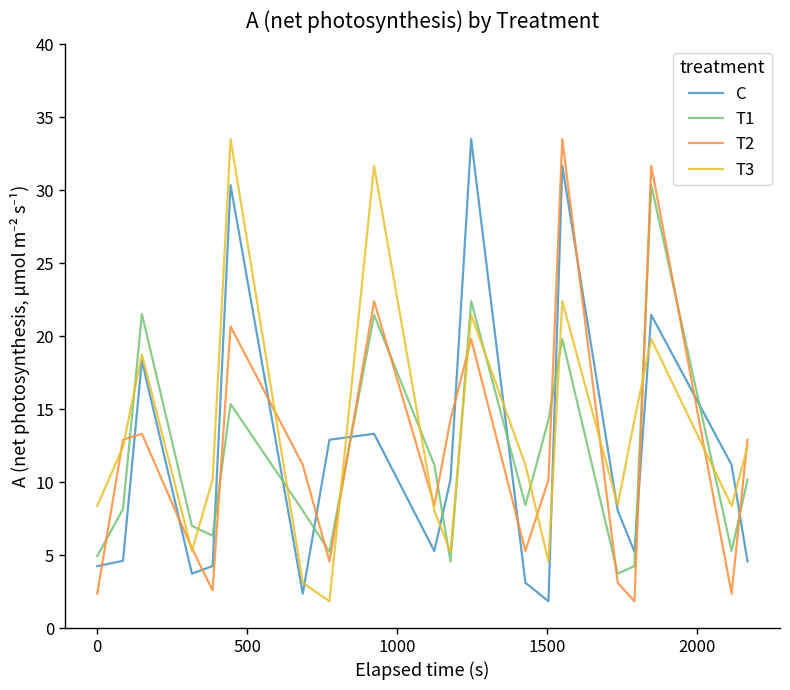

After their last crossing, which series has the higher values: C or T2?

T2